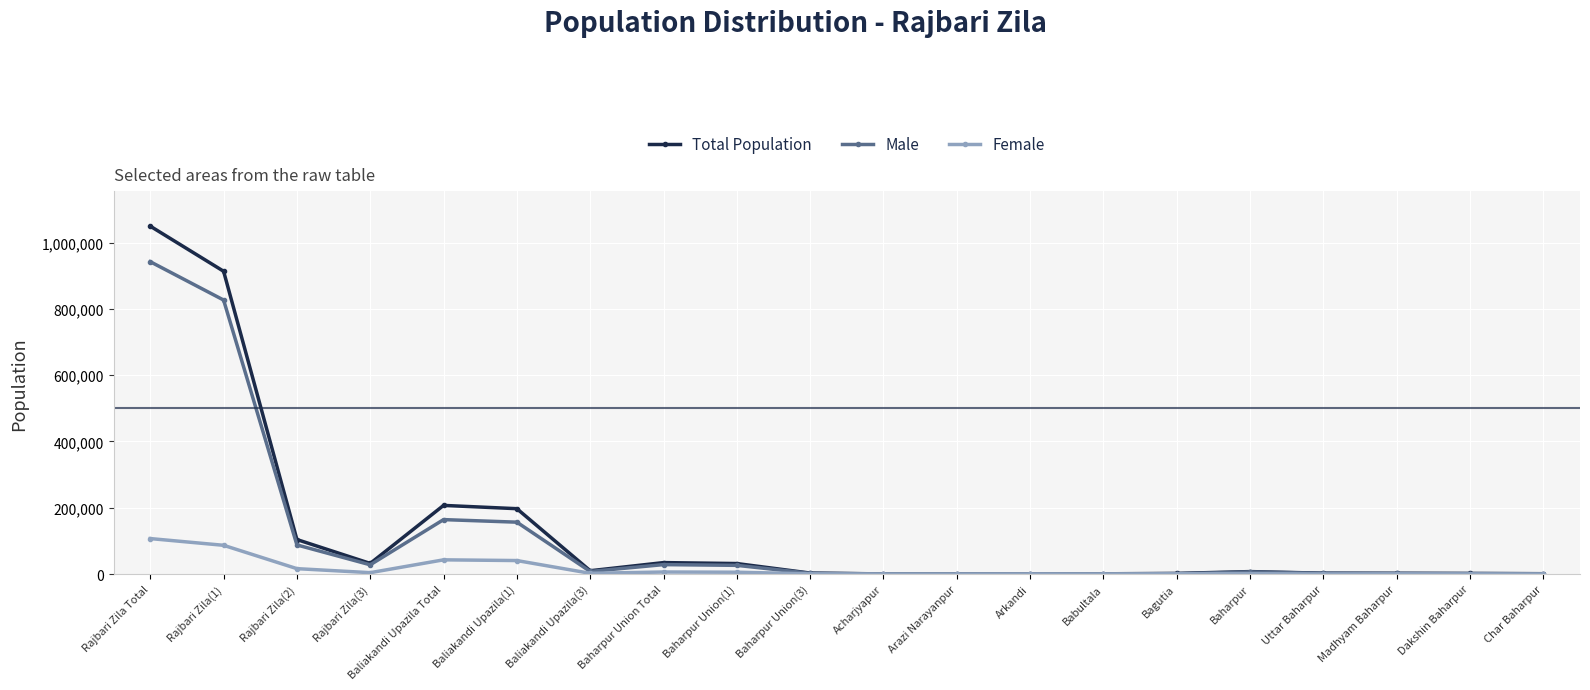

At which category does the chart reach its peak across all series?

Rajbari Zila Total